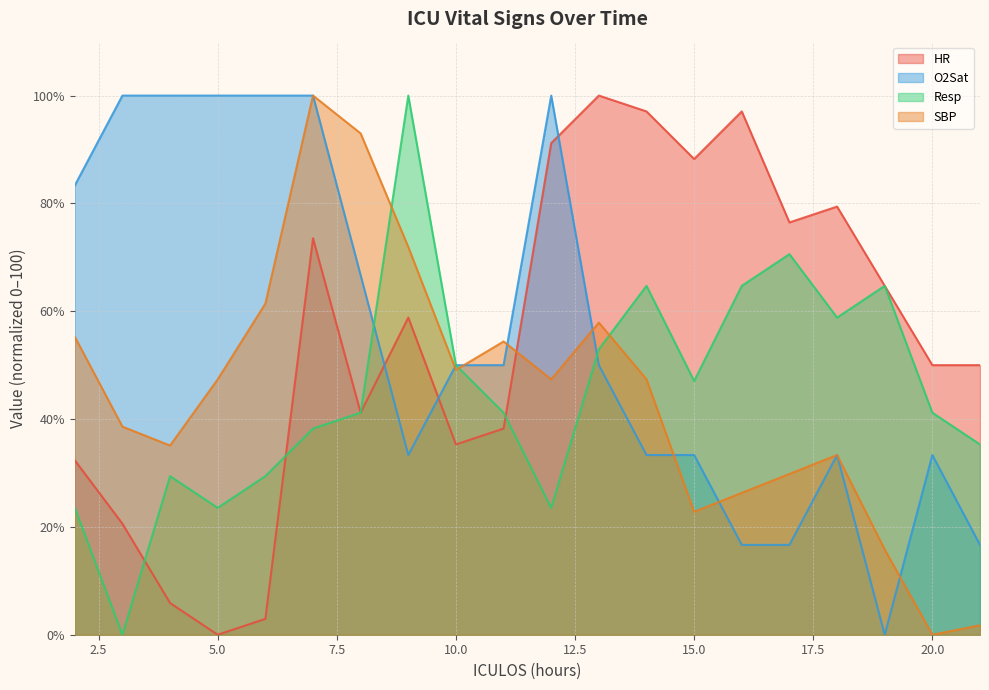

List the series in order of their peak value, lowest first.

HR, O2Sat, Resp, SBP